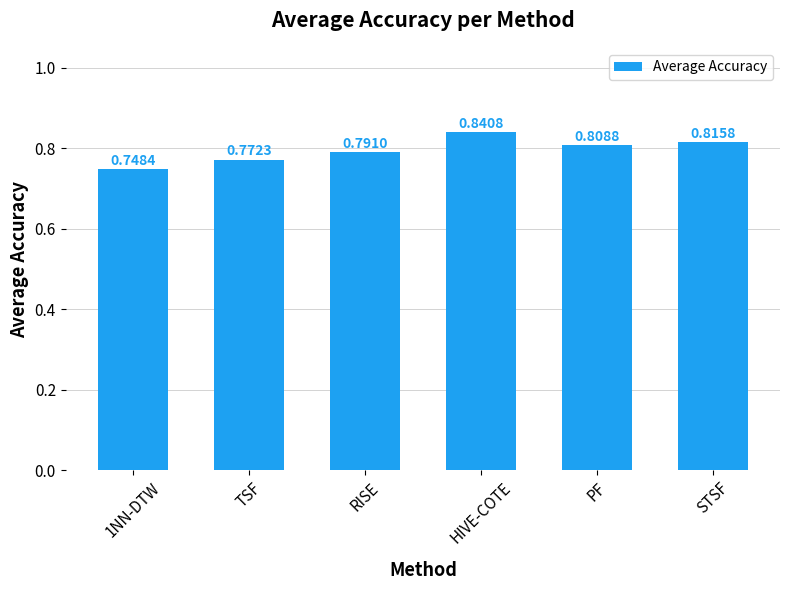

Which has a higher value, 1NN-DTW or PF?

PF